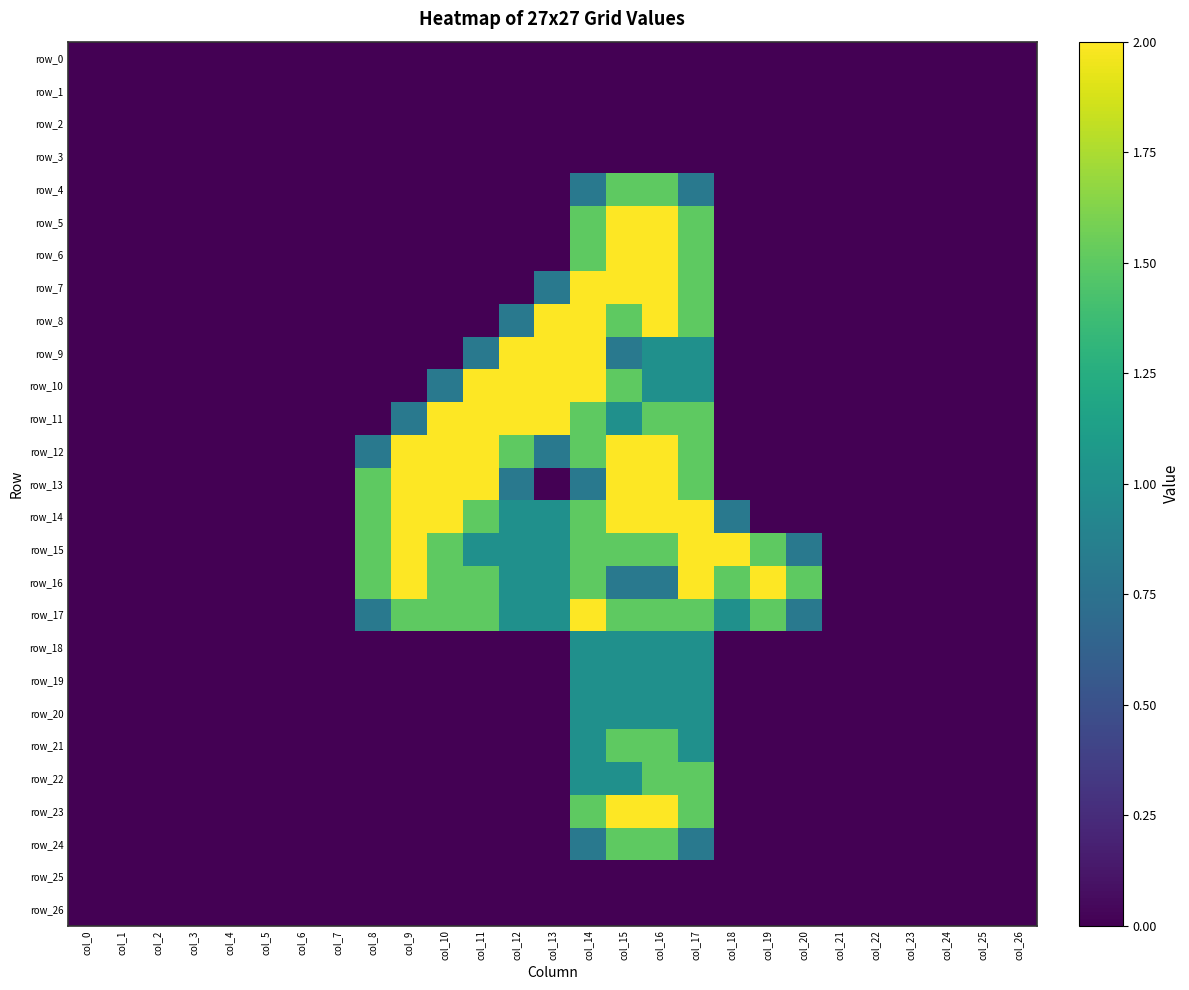

Which series has the widest spread of values?

row_5